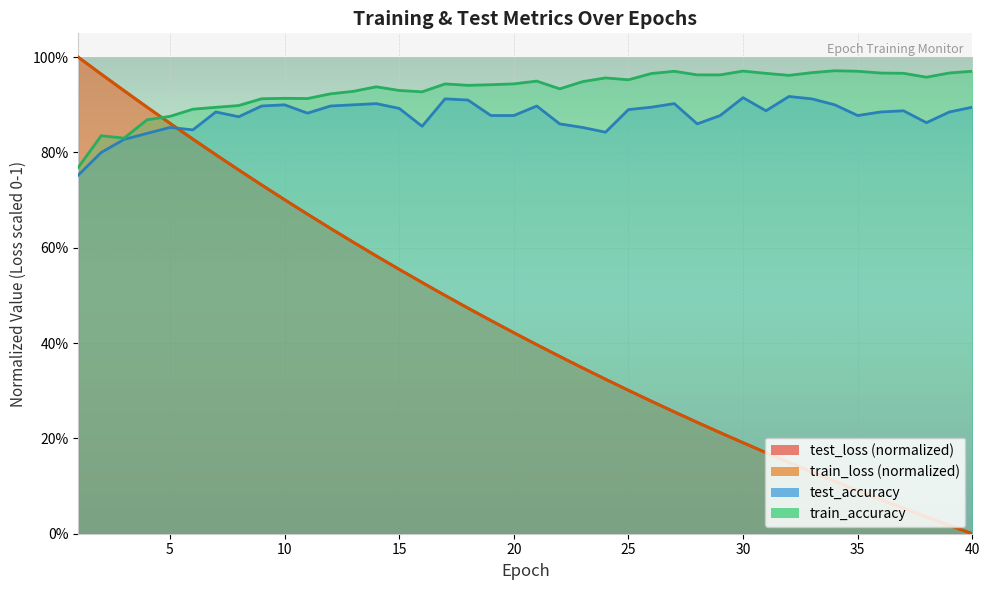

Which series has the largest range (max minus min)?

test_loss